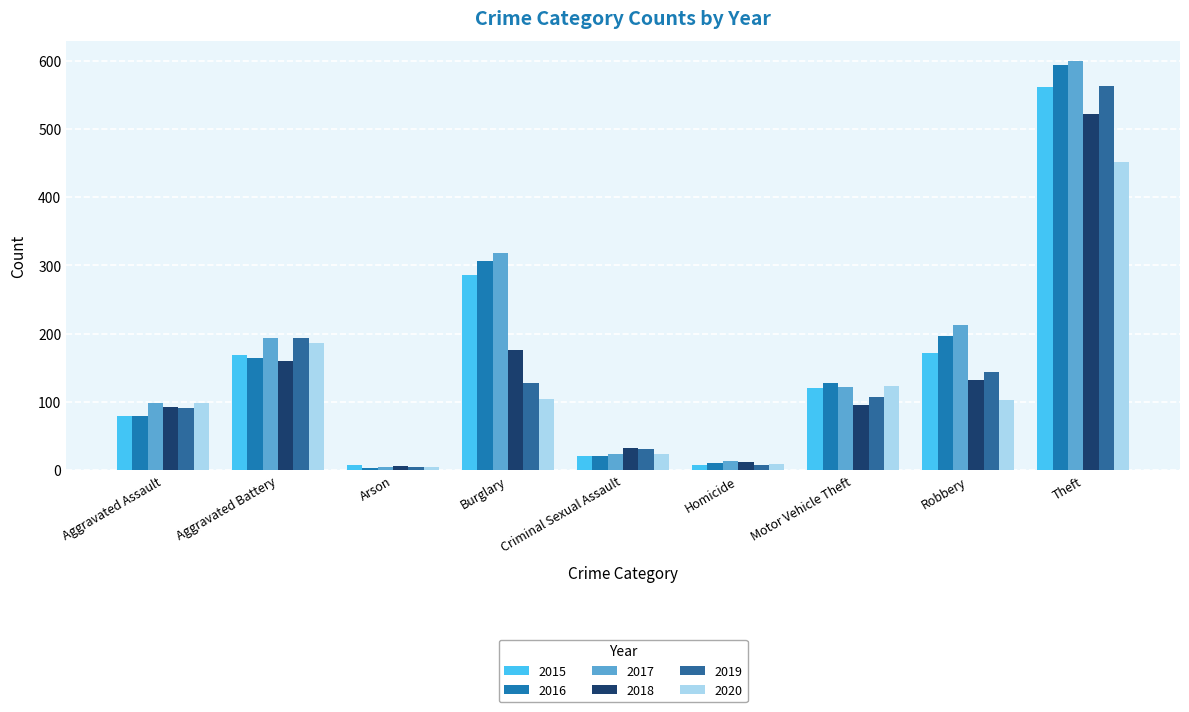

What is the value of the 2017 bar at the 1st from the left?

99